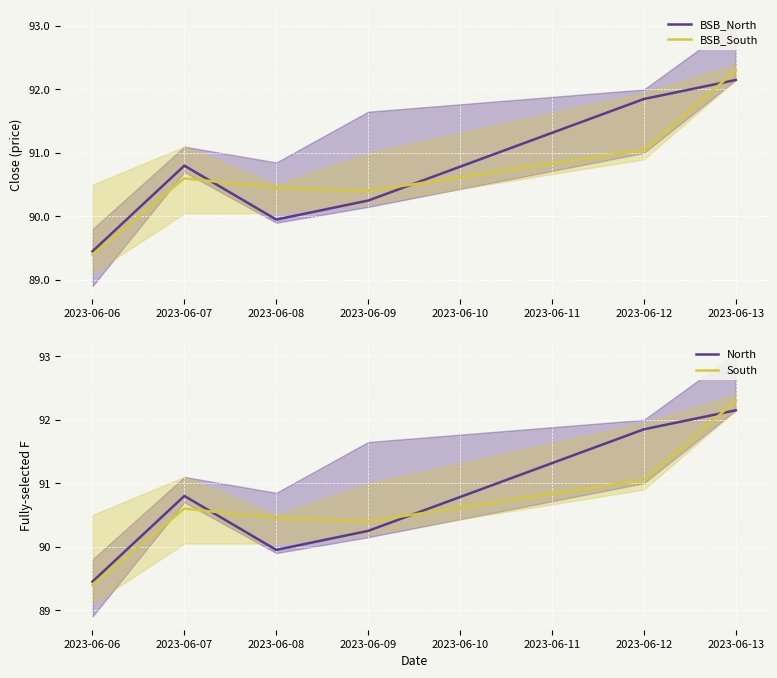

Is it true that BSB_North equals 34.7 at 2023-06-06?

False